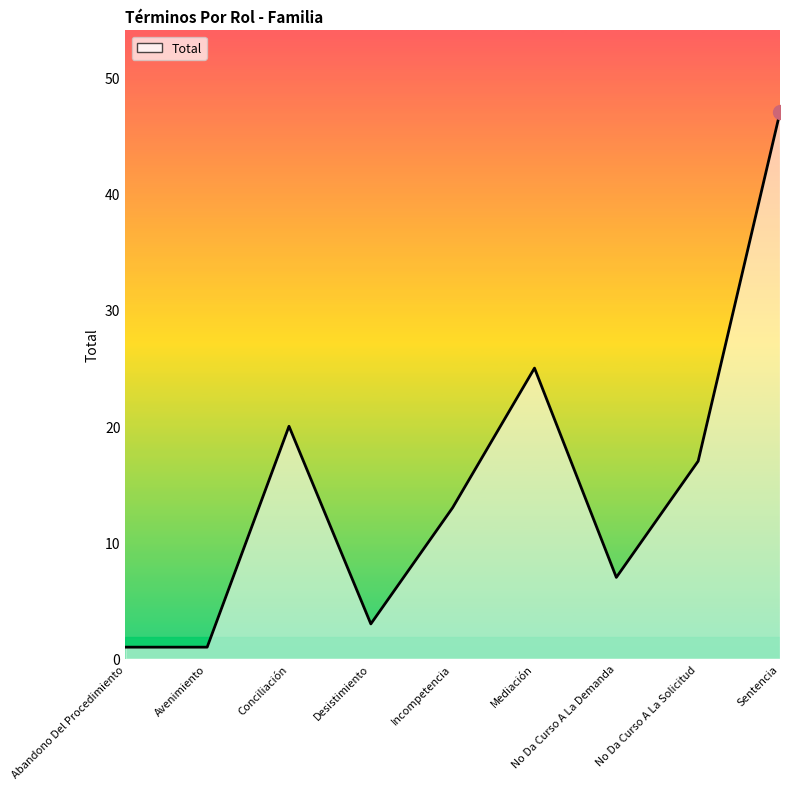

What is the greatest value displayed?

47